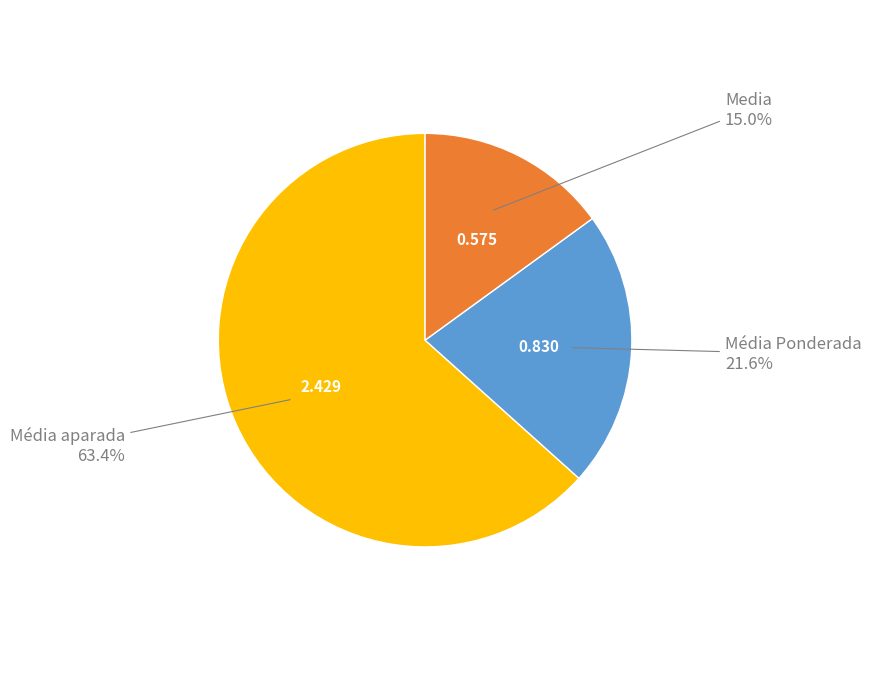

Does any single category account for the majority?

Yes